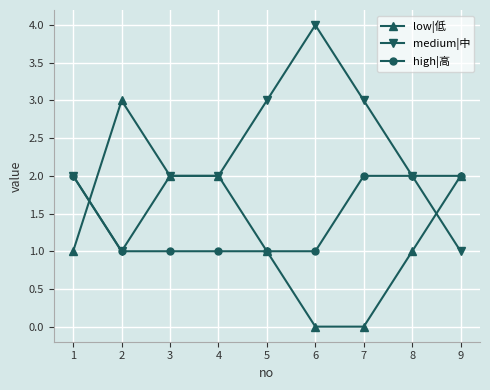

What is the difference between the highest and lowest values at 4?

1